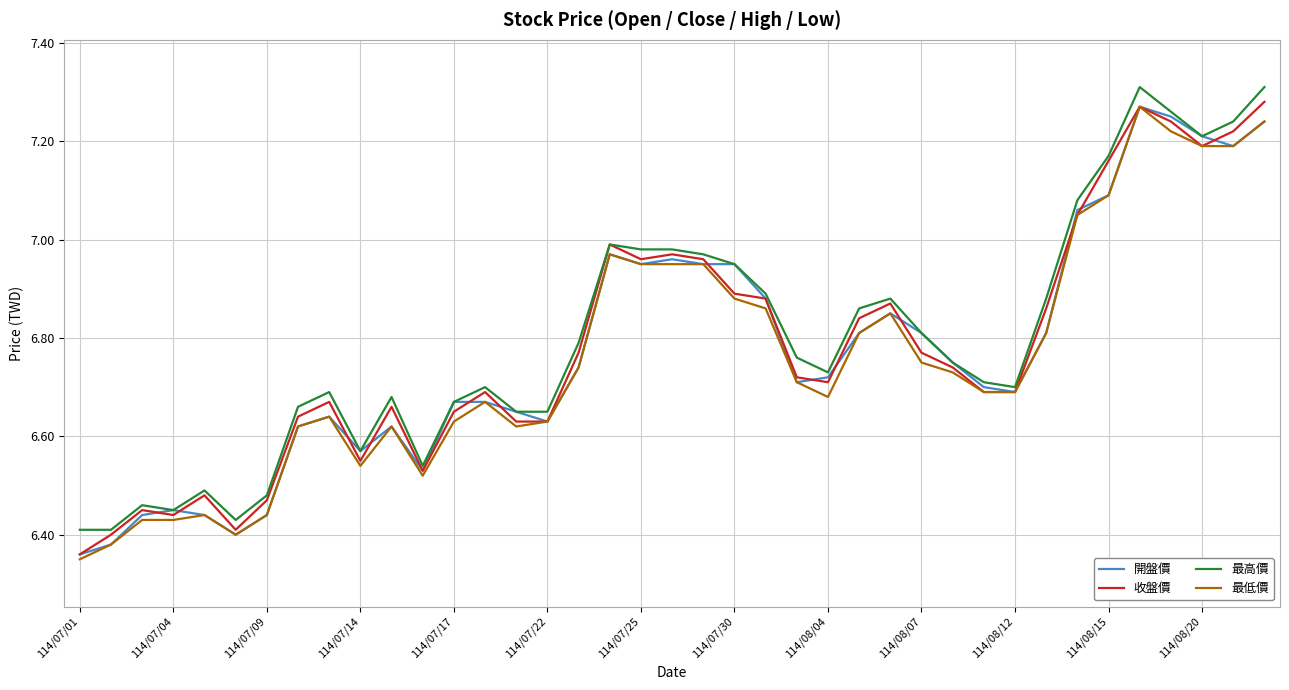

Rank the series by their maximum value, from lowest to highest.

開盤價, 最低價, 收盤價, 最高價